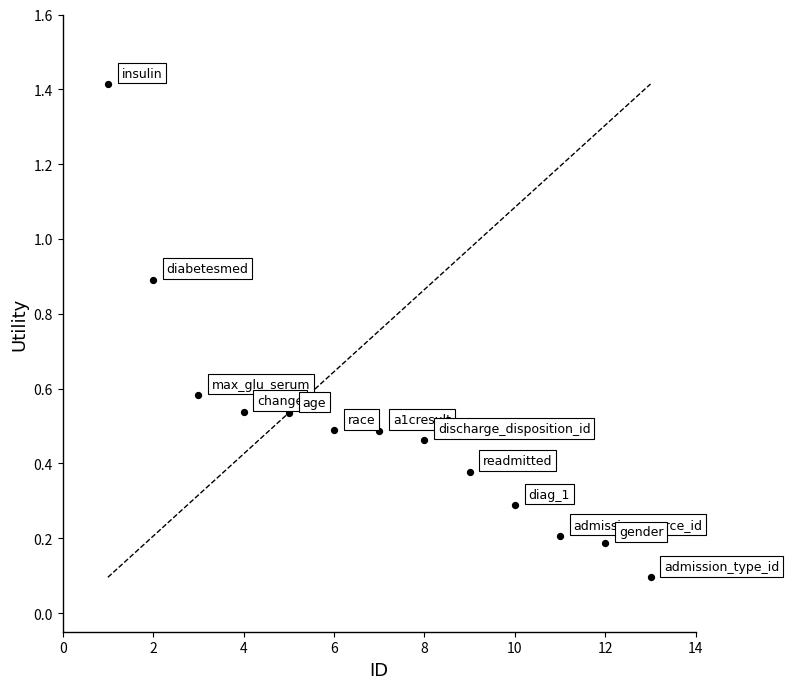

What is the range of Y values (max minus min)?

1.3